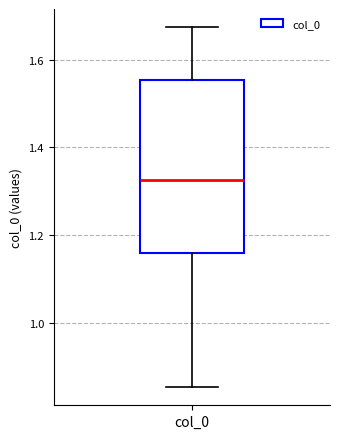

Read this box plot against the y-axis: the position of the median line, the range covered by the box, and the ends of both whiskers. The values are not printed on the chart, so give them approximately, as read against the axis.

median 1.32, box 1.16 to 1.56, whiskers 0.86 to 1.68